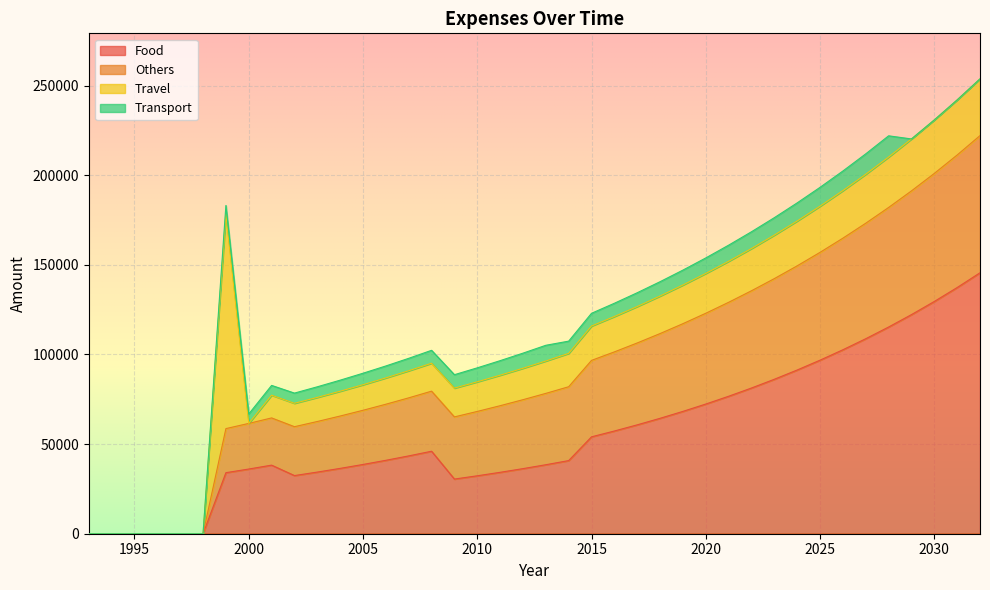

What is the average value of the Food series?

56596.1